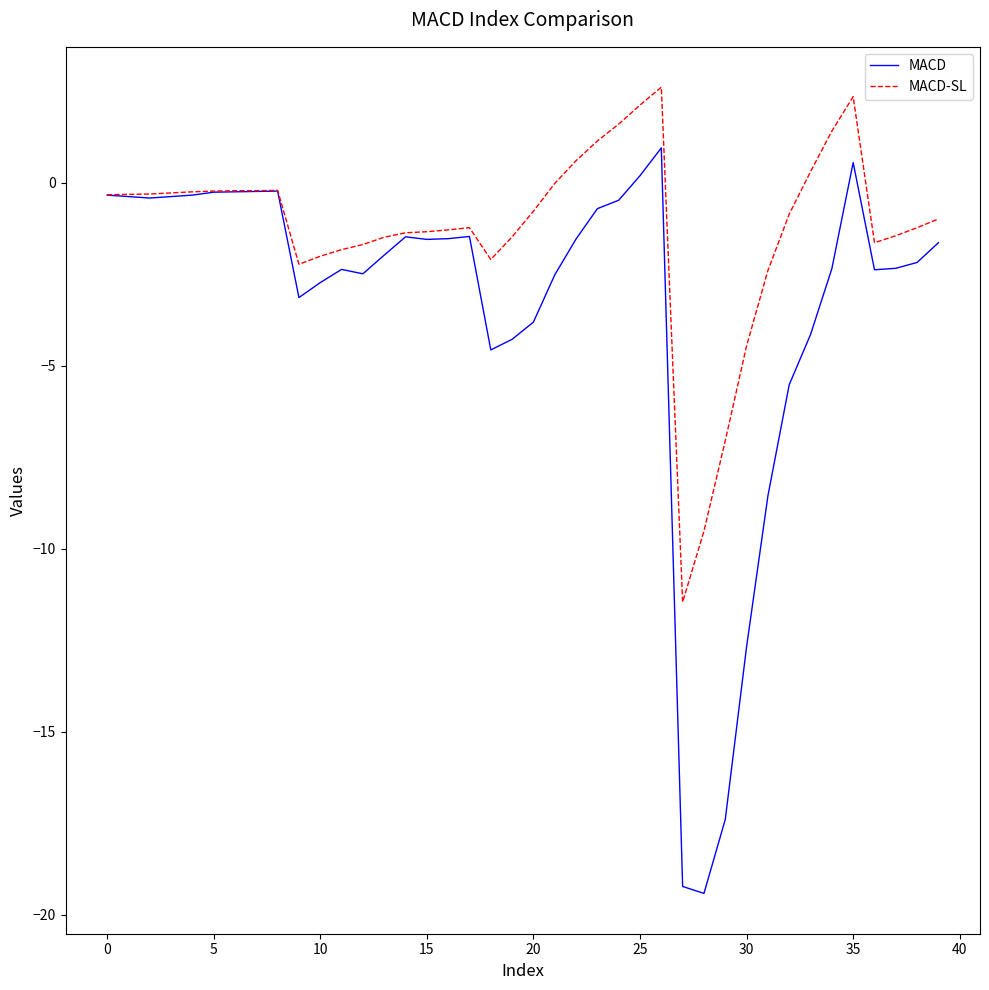

What is the maximum value shown in the chart?

2.6